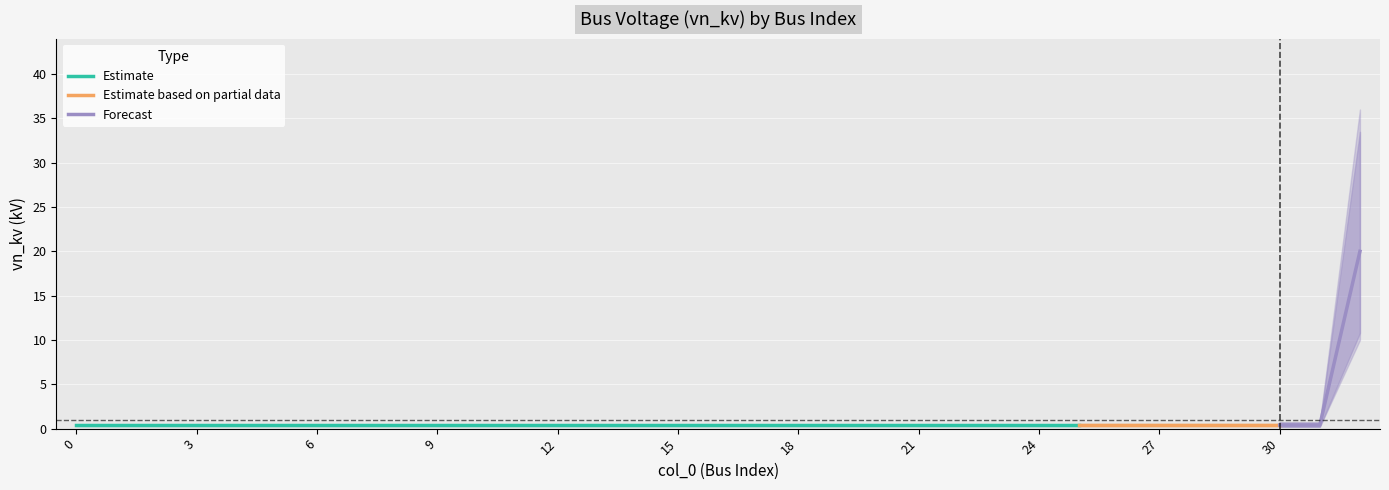

What is the sum of the values at 29 and 32?

20.4